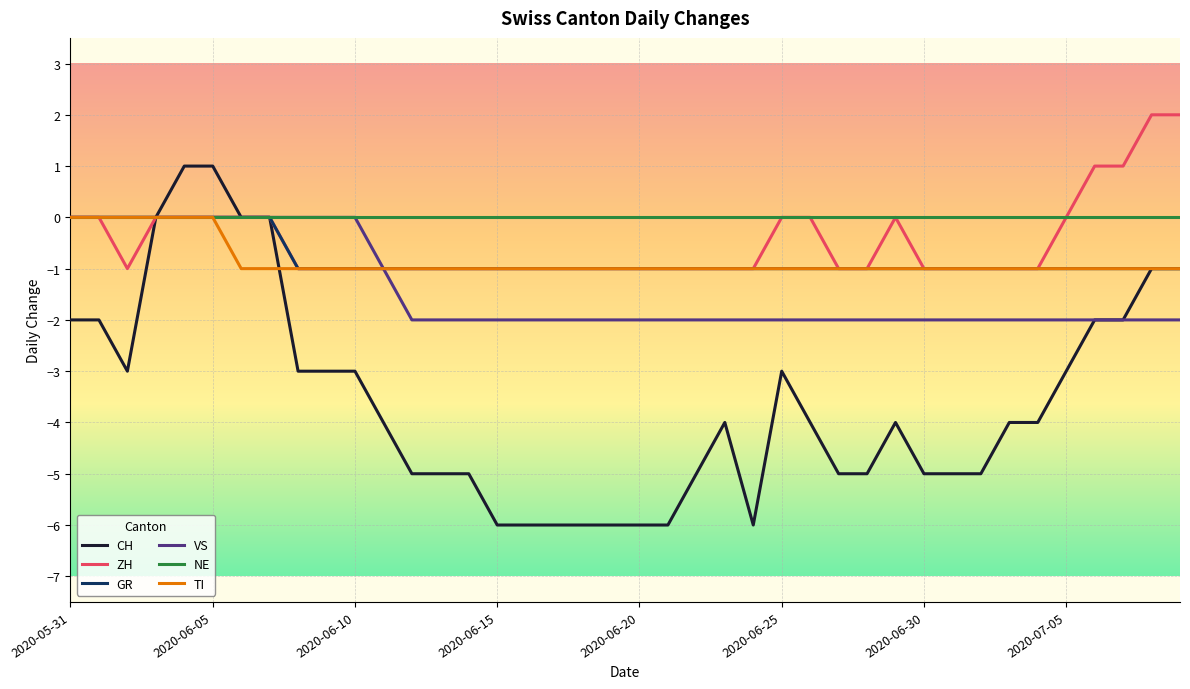

Which series has the largest range (max minus min)?

CH